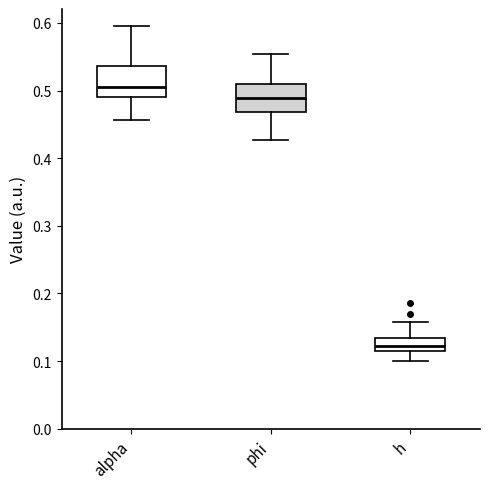

Which box has the highest median line?

alpha